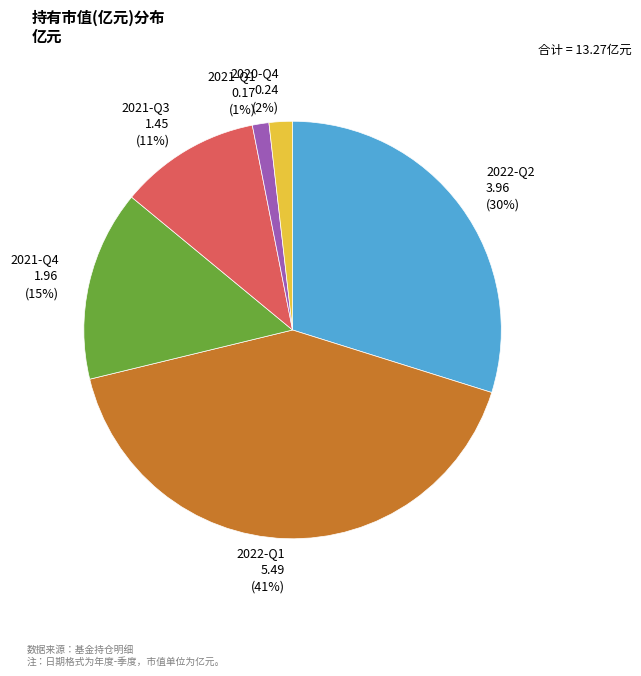

Approximately how many times larger is the value at 2022-Q2 compared to 2021-Q3?

2.7